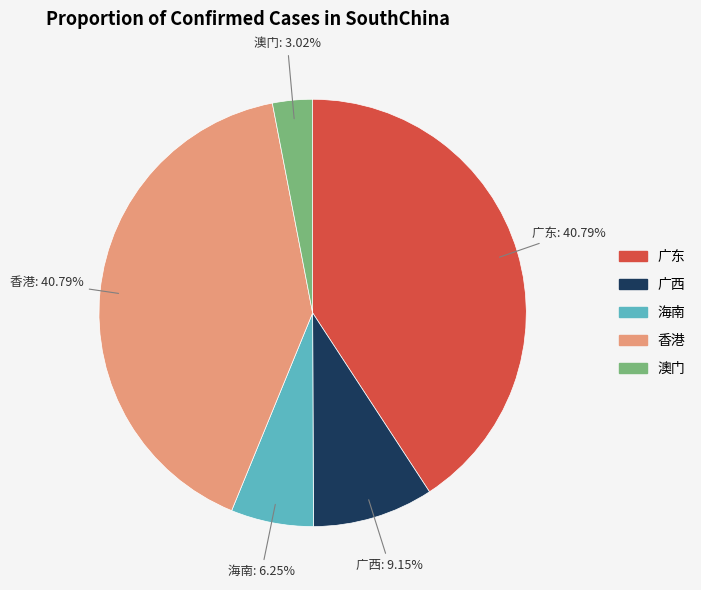

Is there any slice that represents more than half of the pie?

No